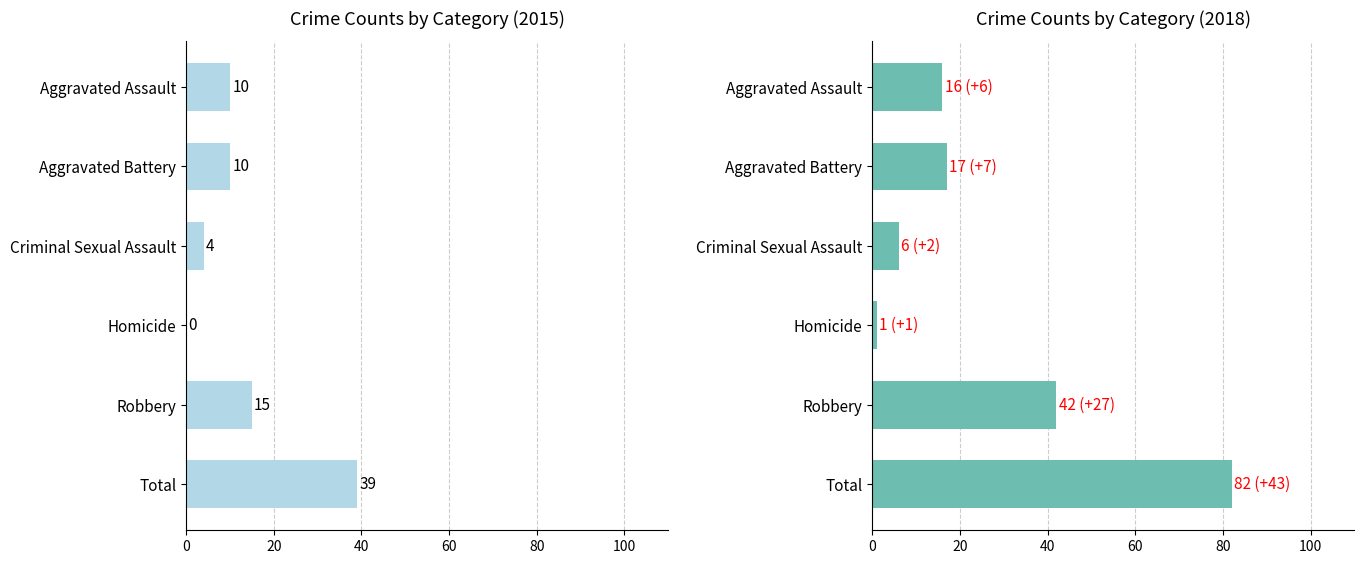

At how many categories does at least one series exceed 5?

5